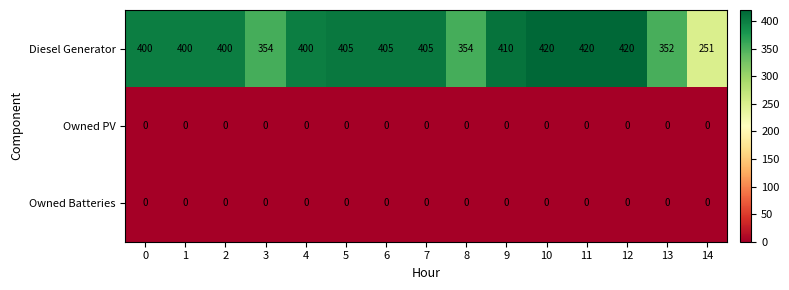

What is the average value of the Diesel Generator series?

386